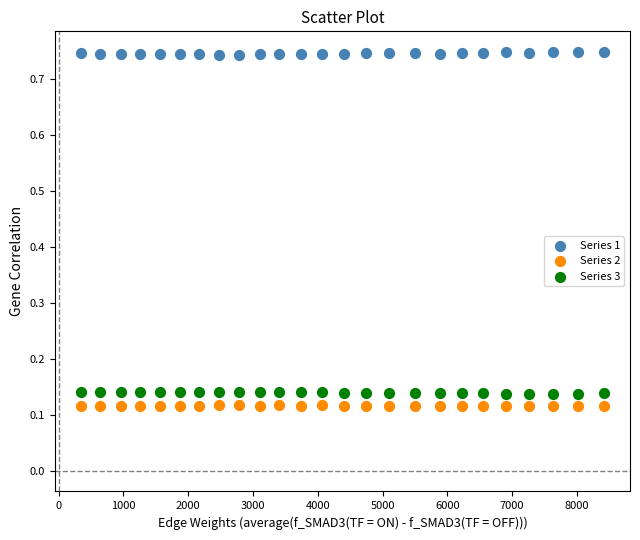

Which series contains the lowest Y value?

Series 2